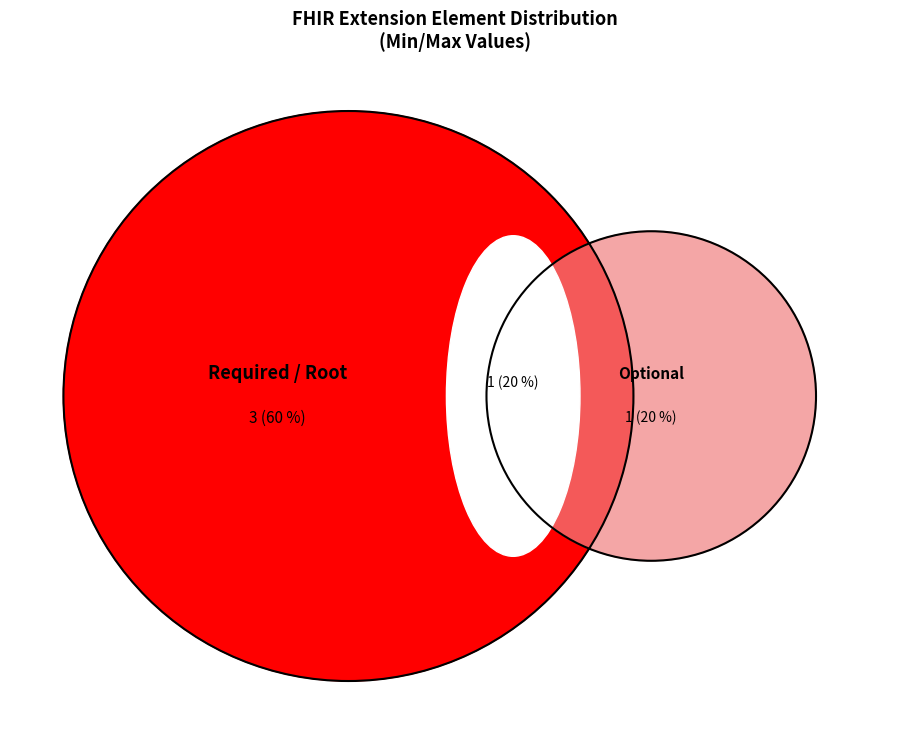

What percentage do Extension.url and Extension.id together represent?

100.0%